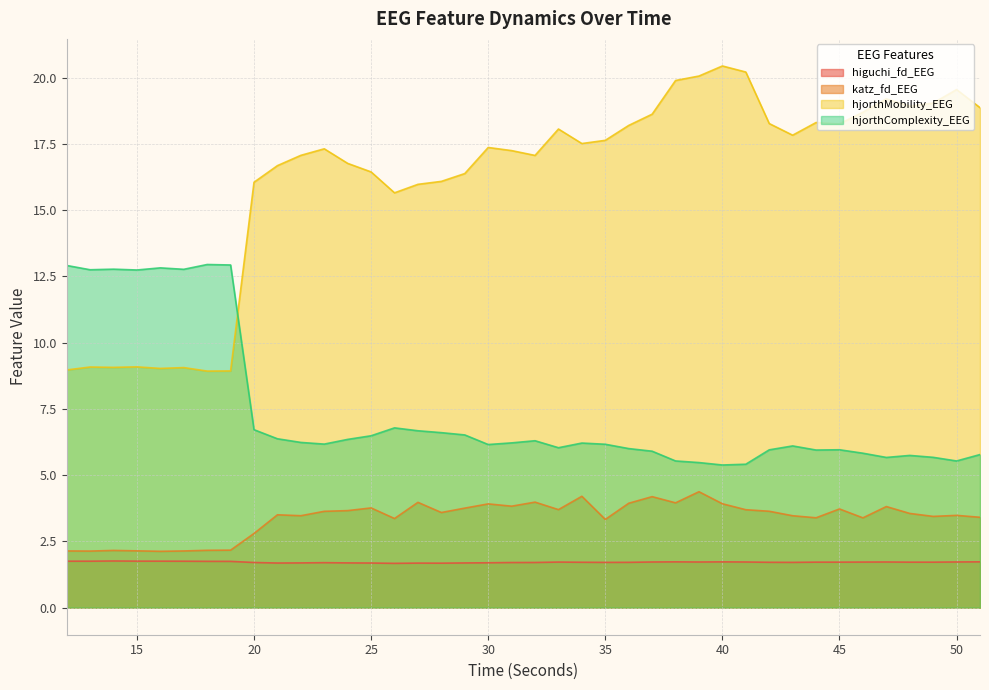

True or false: katz_fd_EEG and hjorthMobility_EEG cross at least once.

False